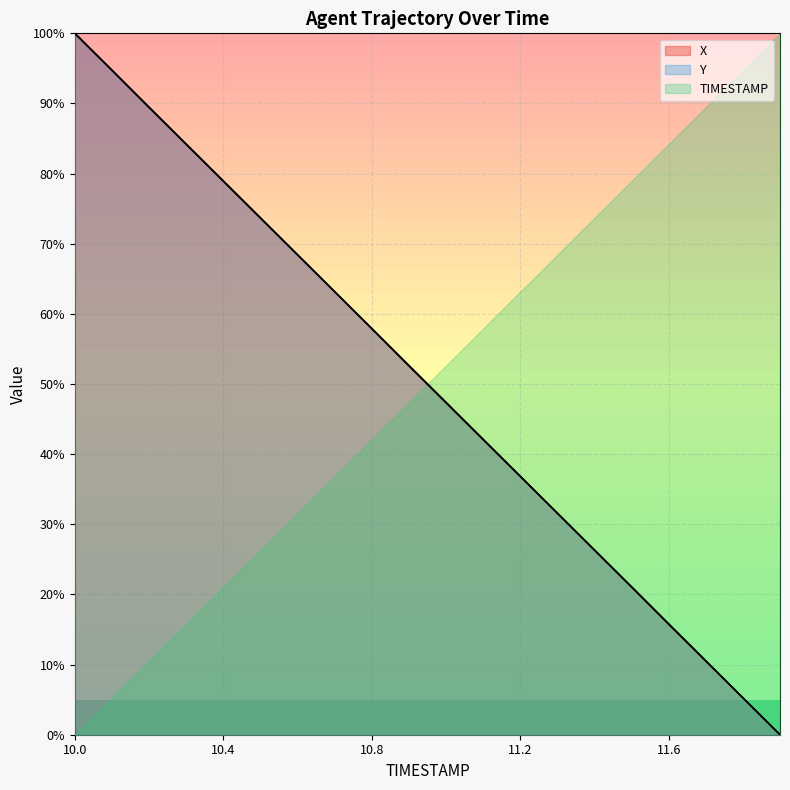

Which series changed the most between 10.2 and 11.0?

X